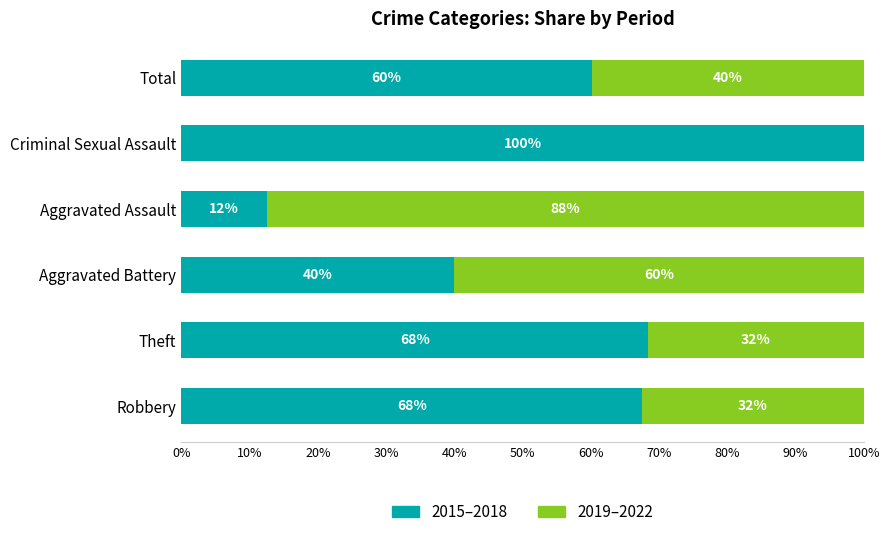

Which series has the largest total across all categories?

2015–2018